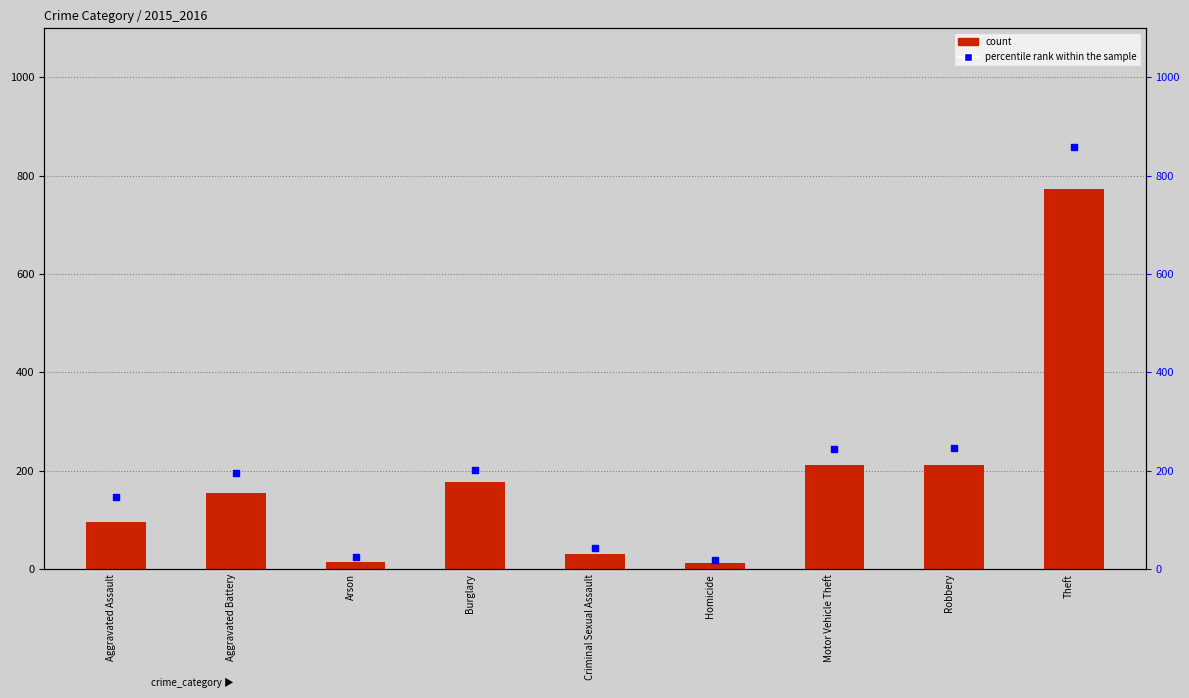

Which series has the largest Y range (max minus min)?

percentile rank within the sample